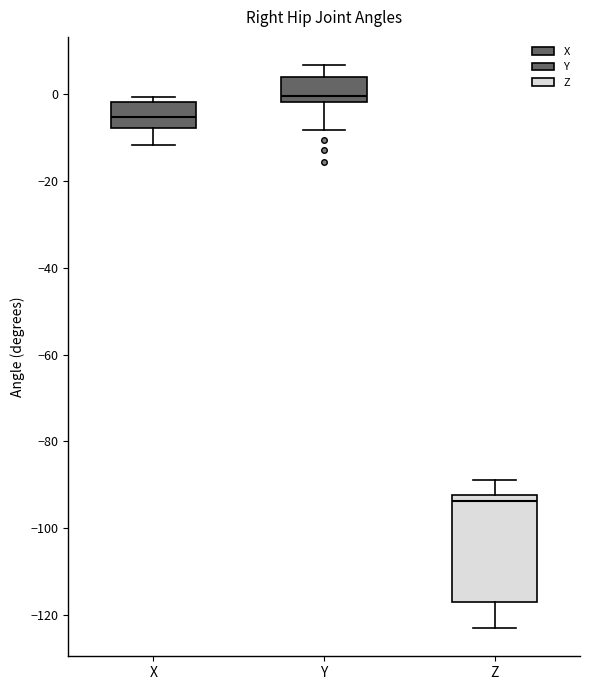

Where does the lower whisker of the box for X end on the y-axis? The values are not printed on the chart, so give them approximately, as read against the axis.

-12